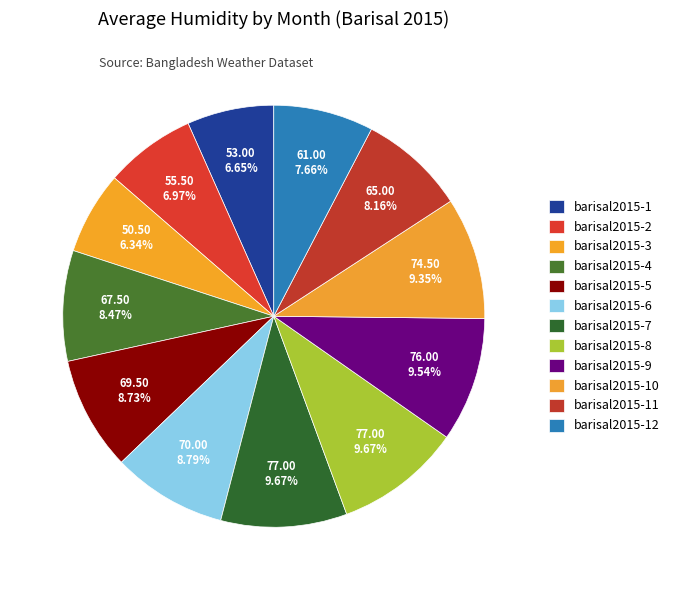

Count the number of slices in the pie.

12